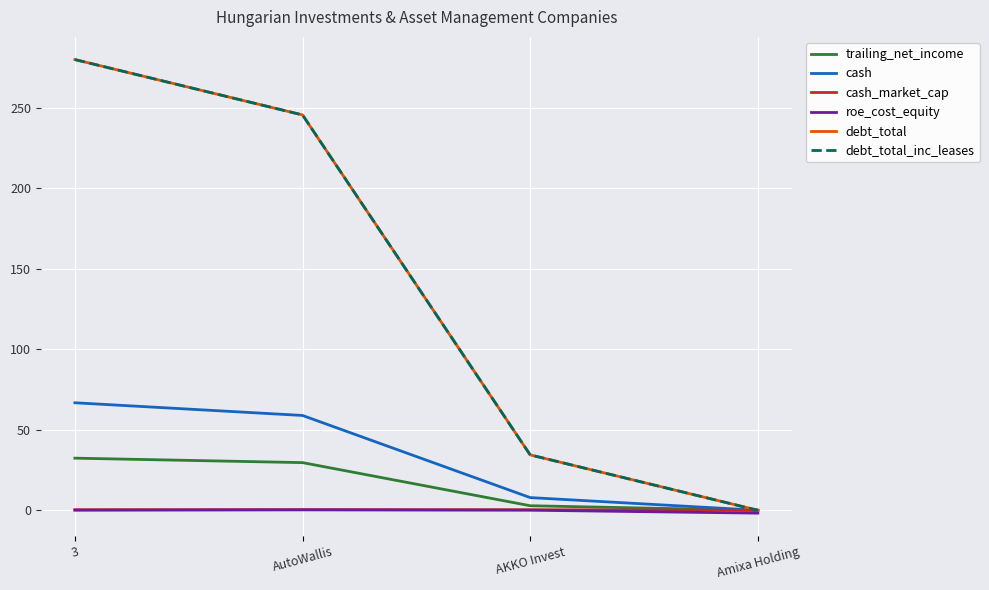

Is the value of debt_total_inc_leases at 3 greater than the value of roe_cost_equity at AutoWallis?

Yes